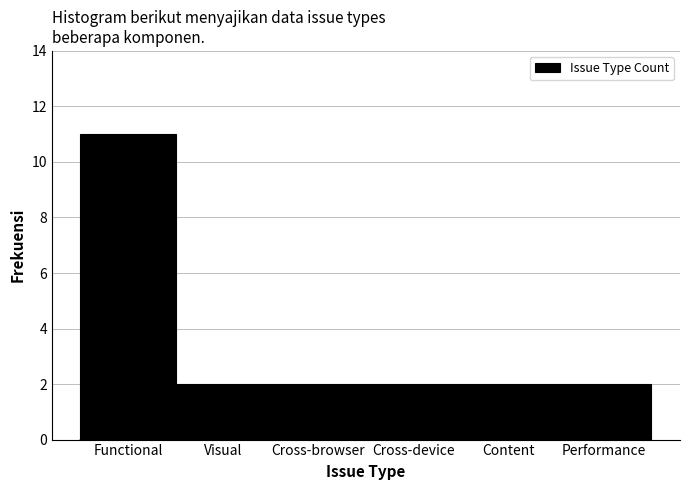

Reading left to right, list all the values displayed in this chart.

11	2	2	2	2	2